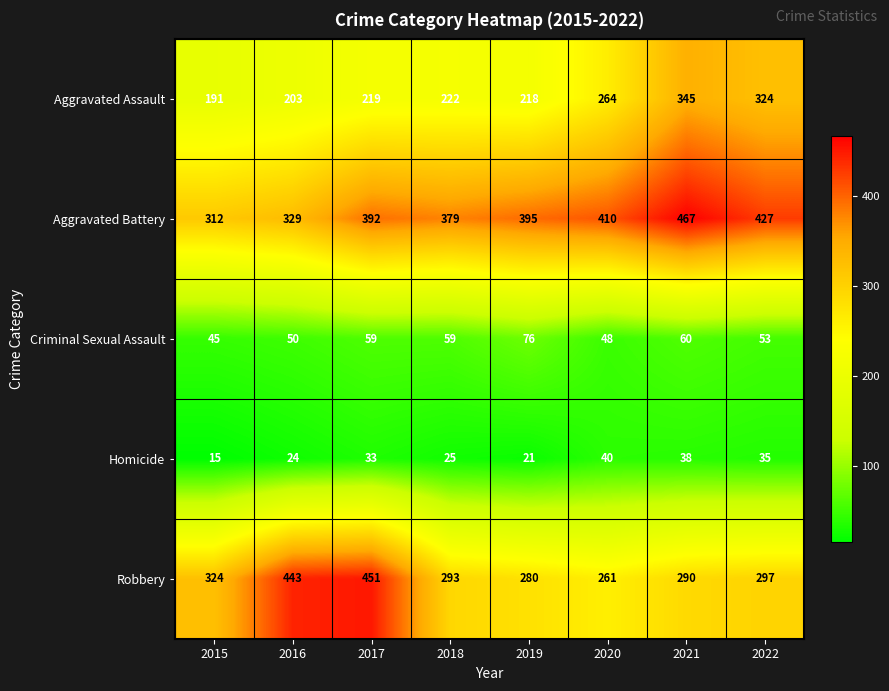

At which label does Robbery first exceed 297?

2015